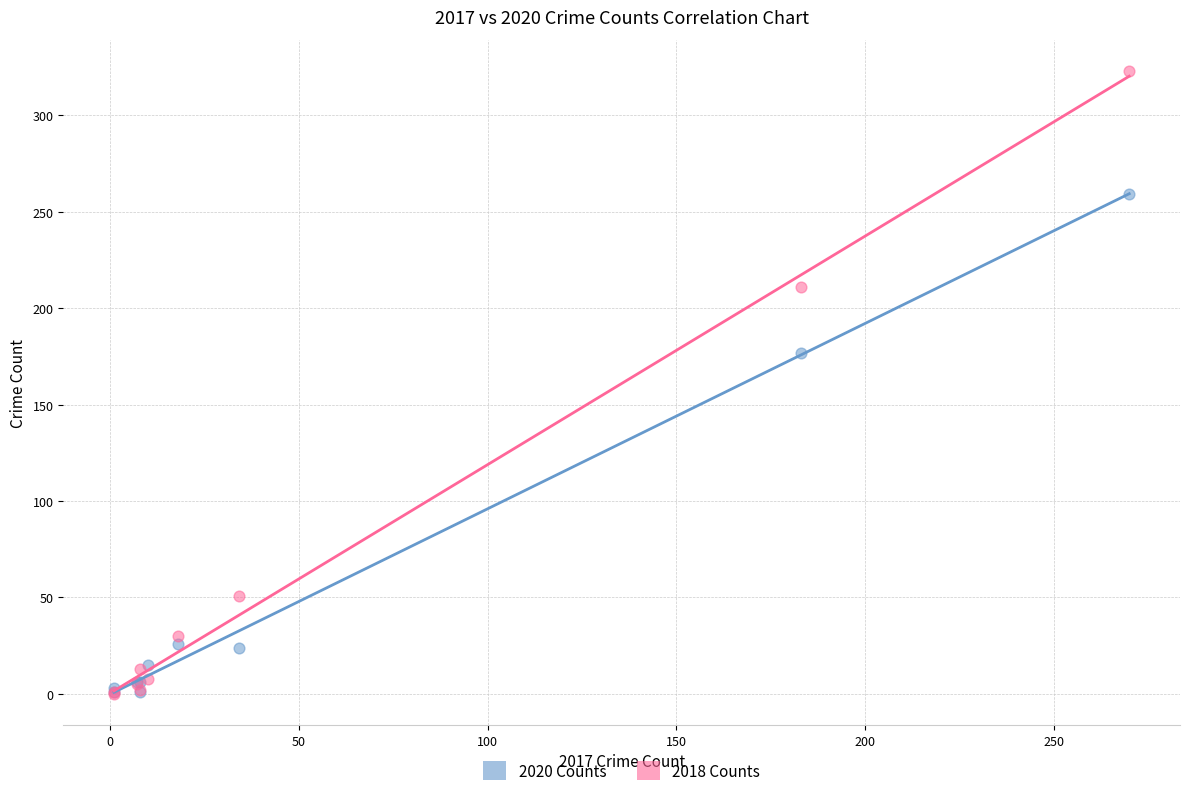

Which series has the largest Y range (max minus min)?

2018 Counts